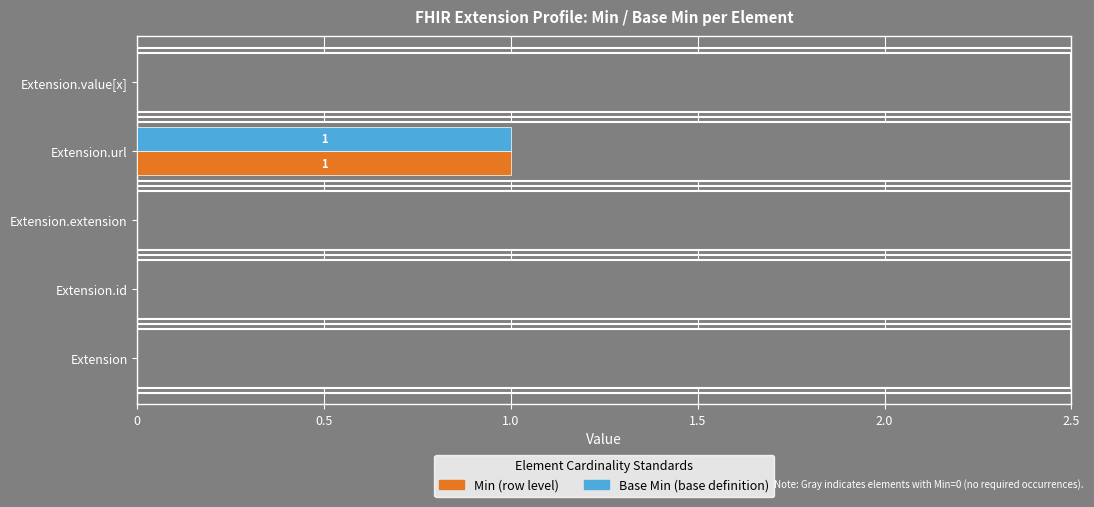

Count the number of data series in this chart.

2